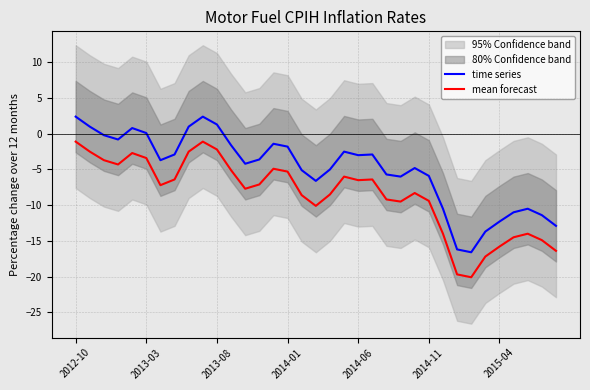

What is the value of the time series point at the 11th from the left?

1.3